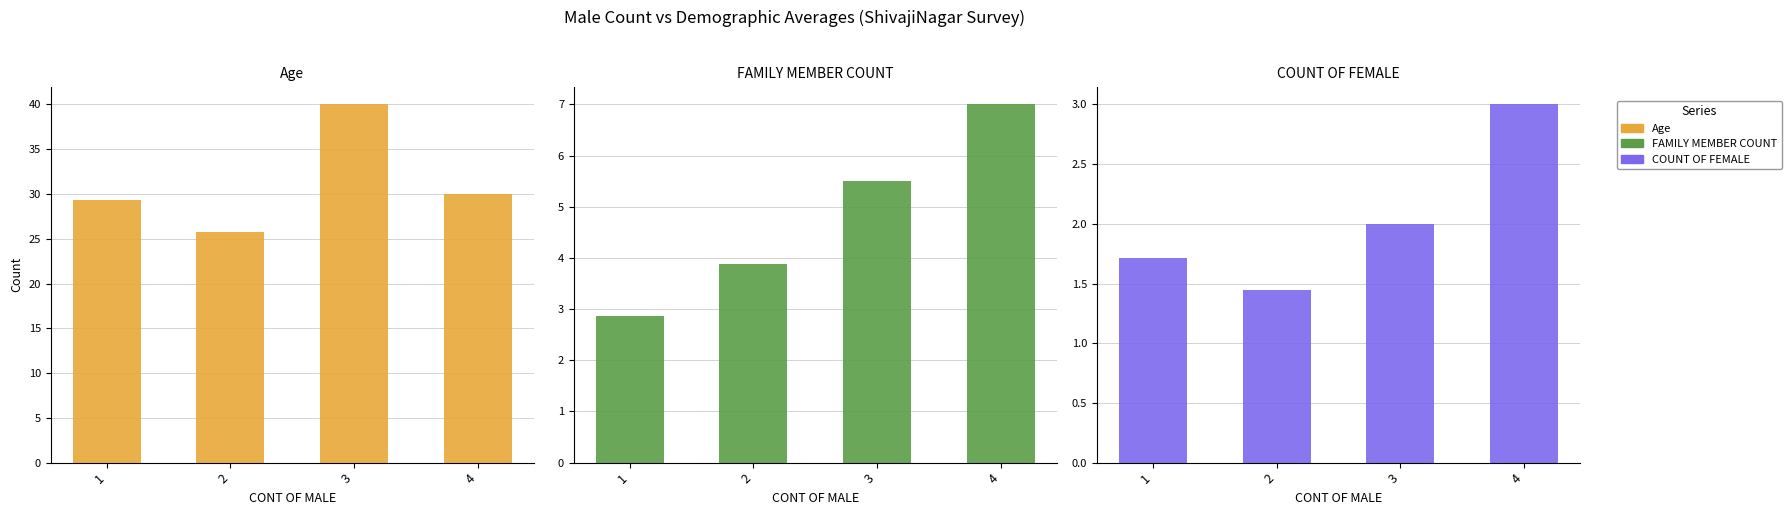

What is the sum of all COUNT OF FEMALE values?

8.2